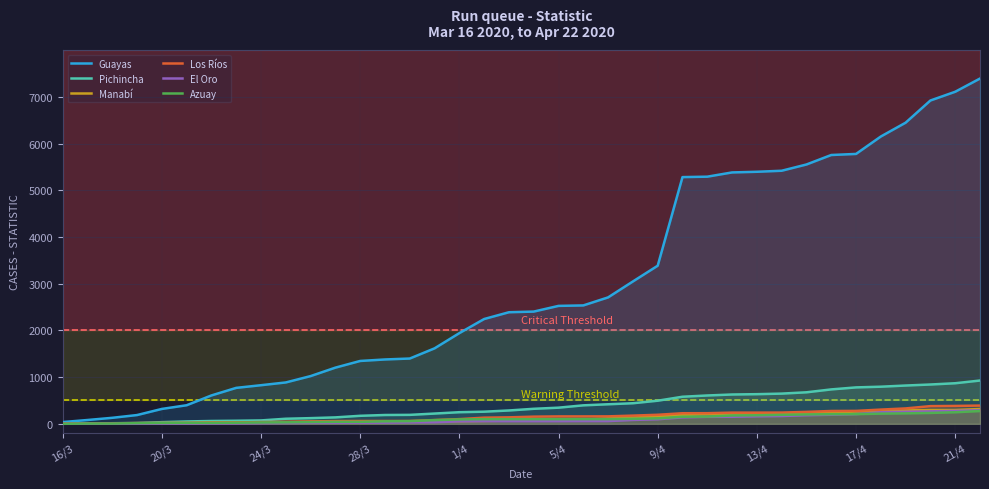

How many data points in Guayas are above 2402?

18